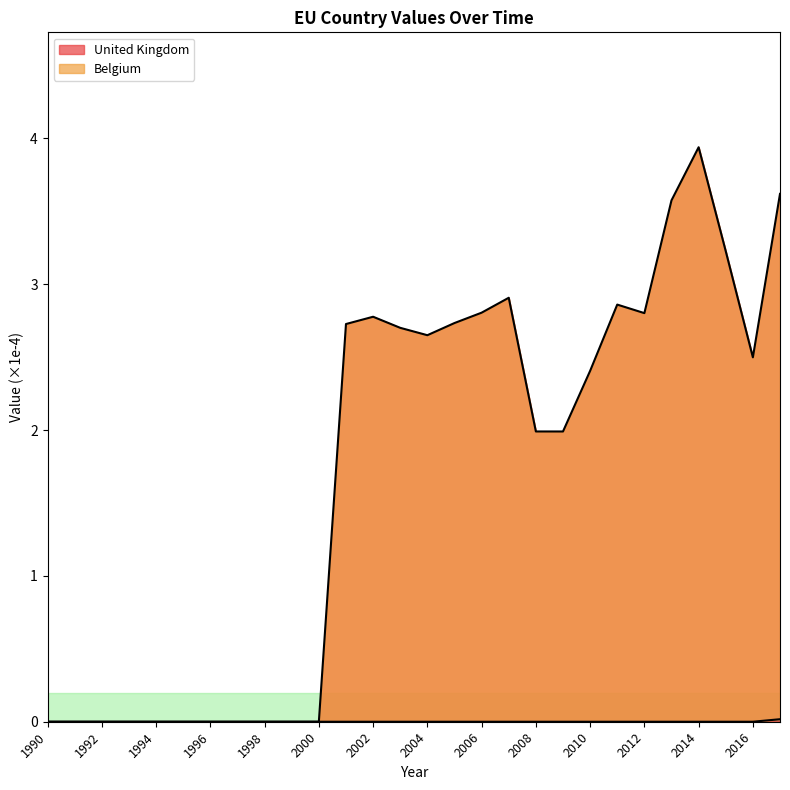

True or false: United Kingdom and Belgium intersect in this chart.

False